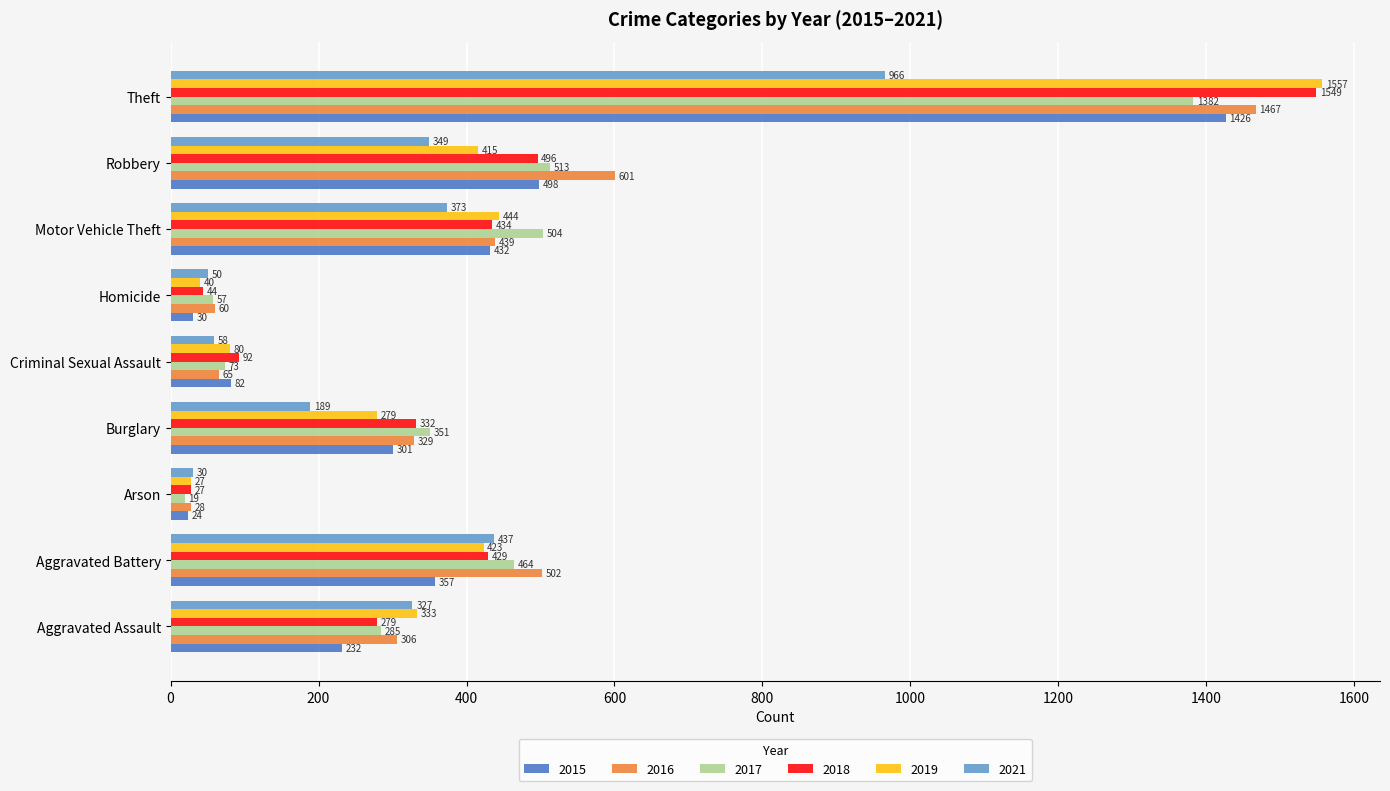

What is the minimum value for 2015?

24